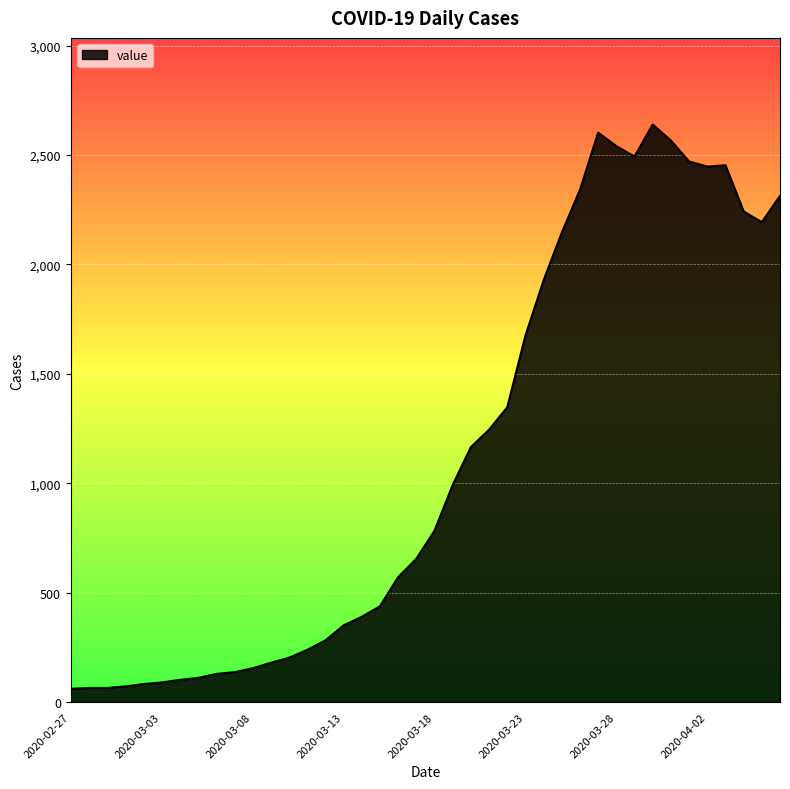

What is the smallest value displayed?

61